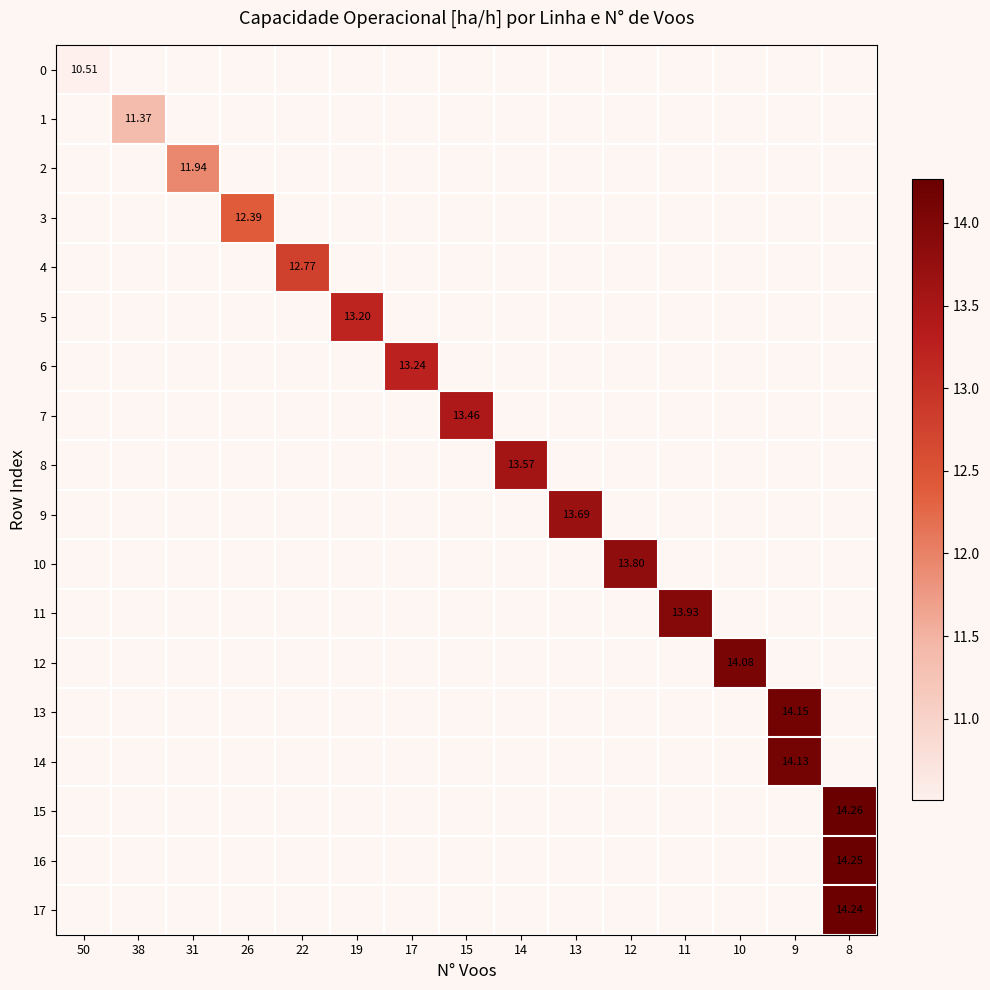

What is the greatest value displayed?

14.3